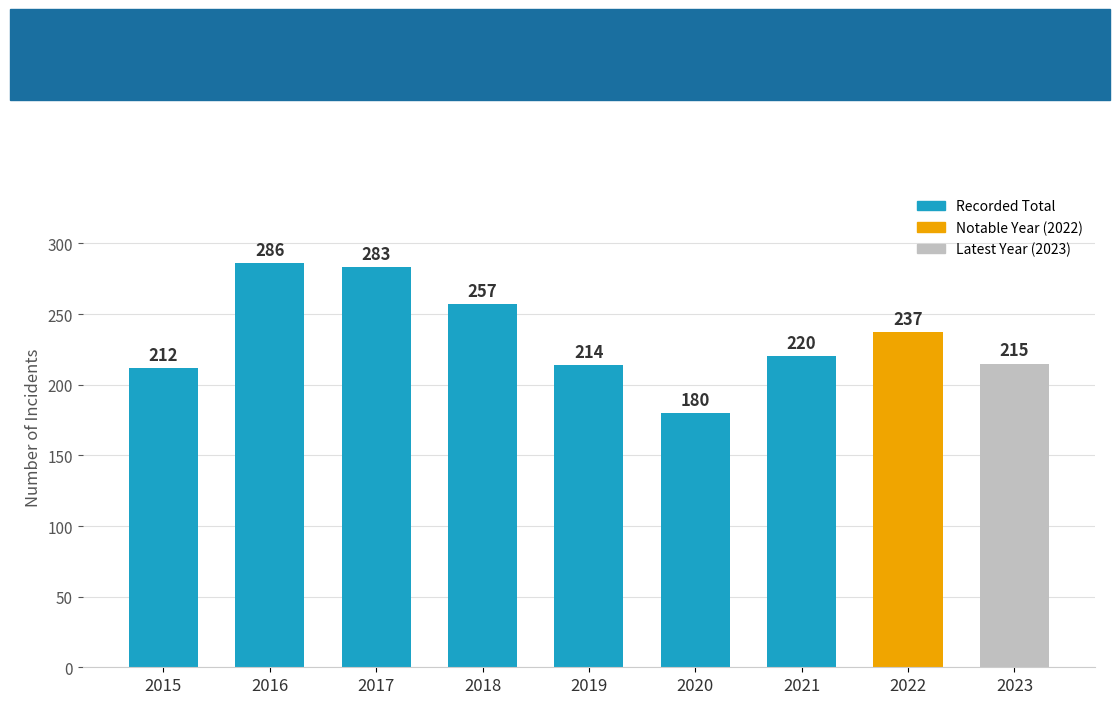

At which category does the chart reach its peak across all series?

2016